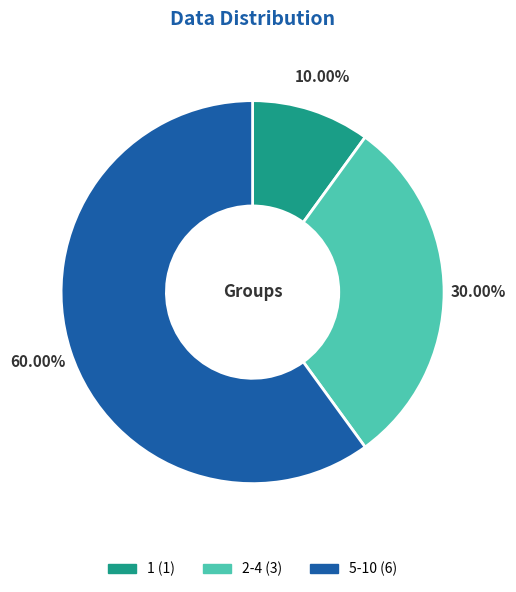

To the nearest percent, what is the difference between the 5-10 and 2-4 slice percentages?

30%